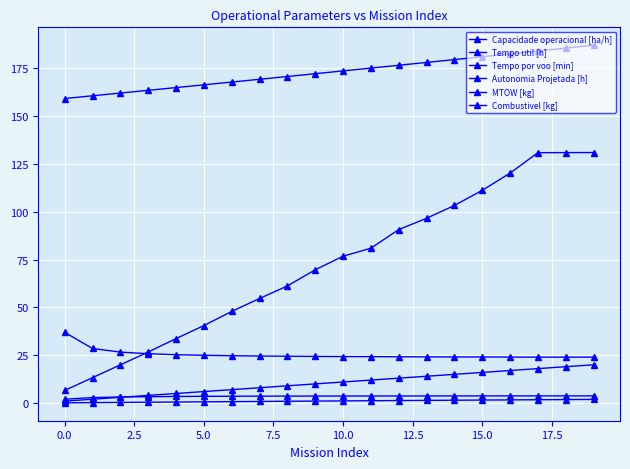

How many values in the Tempo por voo [min] series are below 76?

10